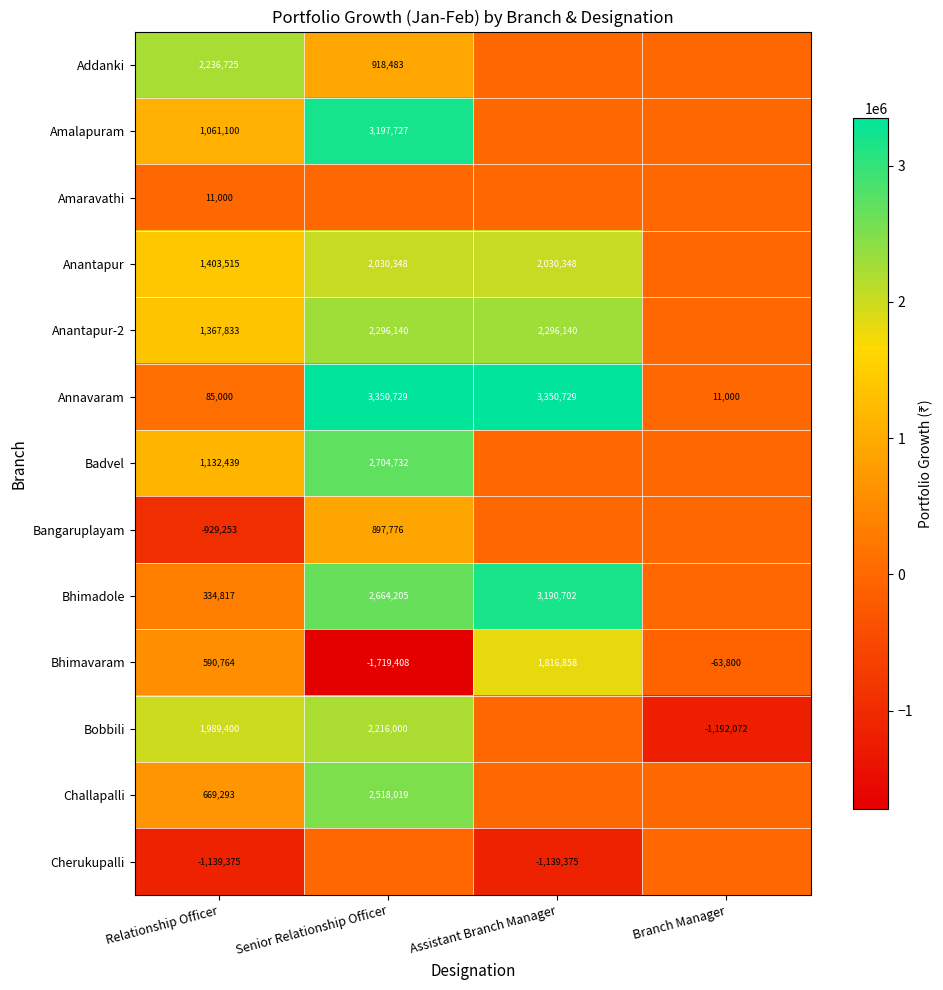

At how many categories does at least one series exceed 1793890?

3